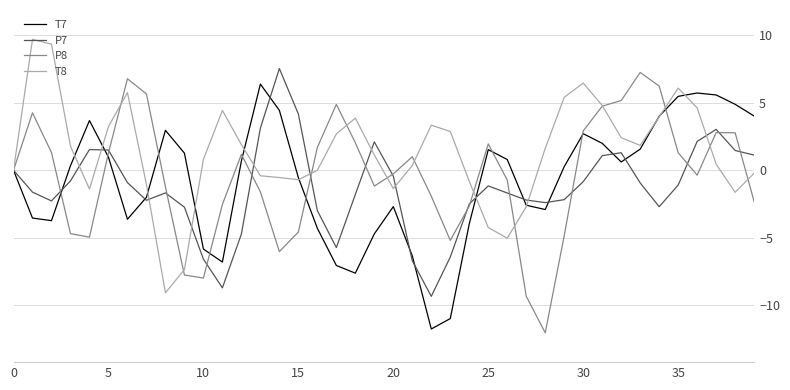

What is the maximum value shown in the chart?

9.7